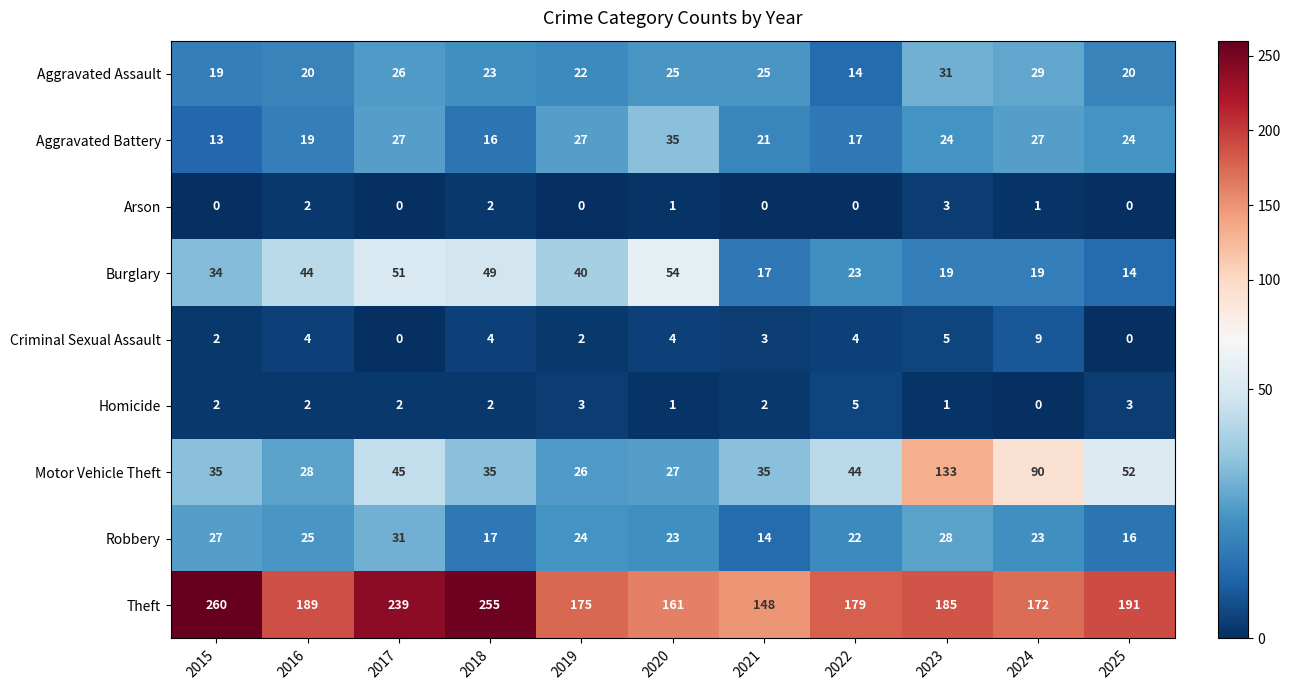

True or false: Aggravated Battery has a value of 27 at 2017.

True